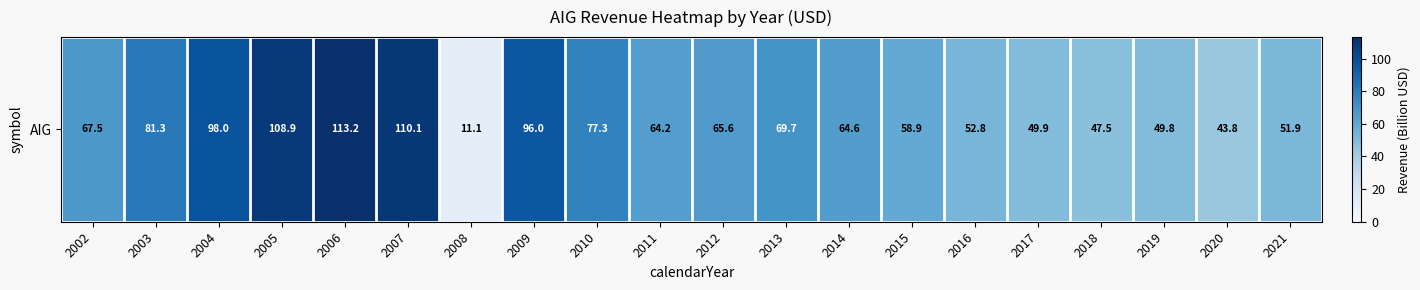

What is the change in value from 2004 to 2020?

-54.1